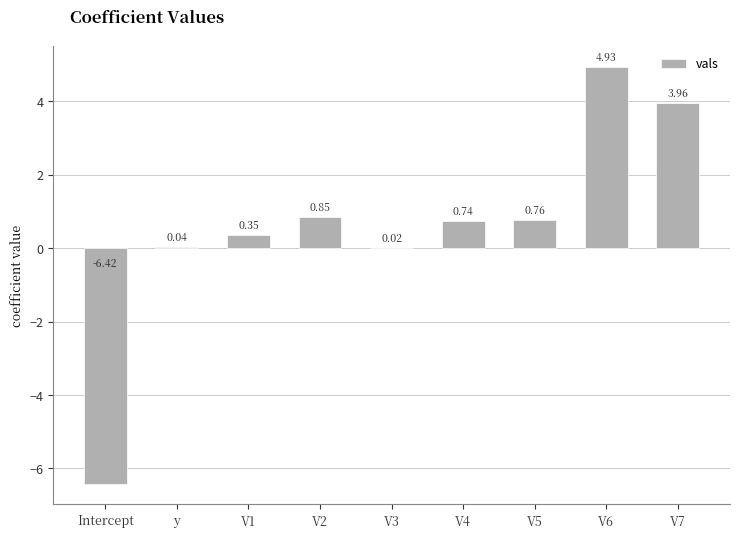

Between Intercept and V5, which is larger?

V5